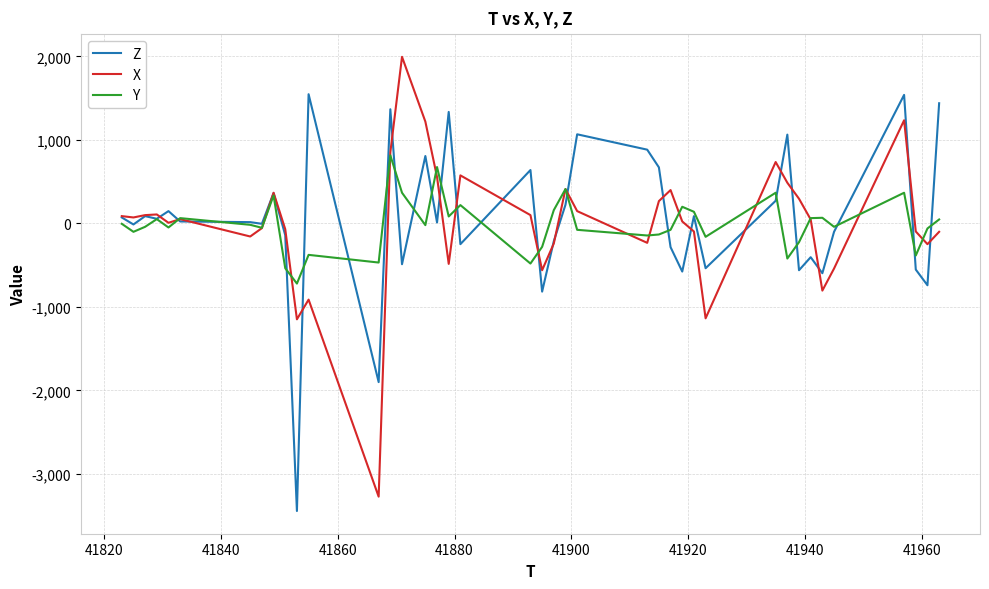

What are all the series names shown in the legend?

Z, X, Y